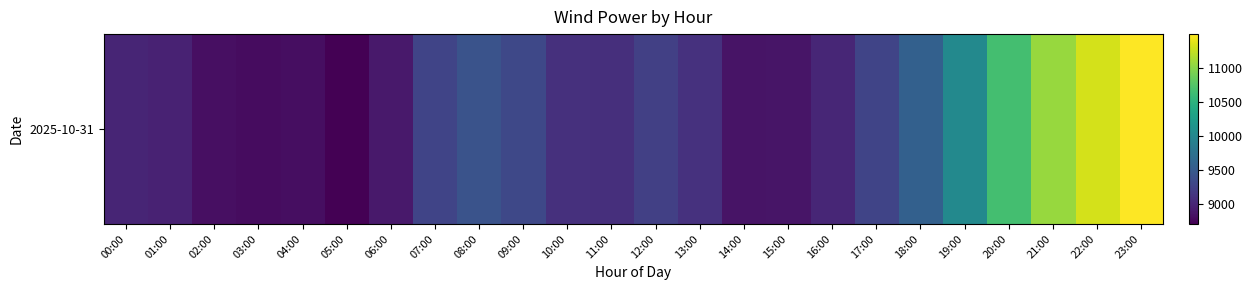

What is the minimum value shown in the chart?

8710.5